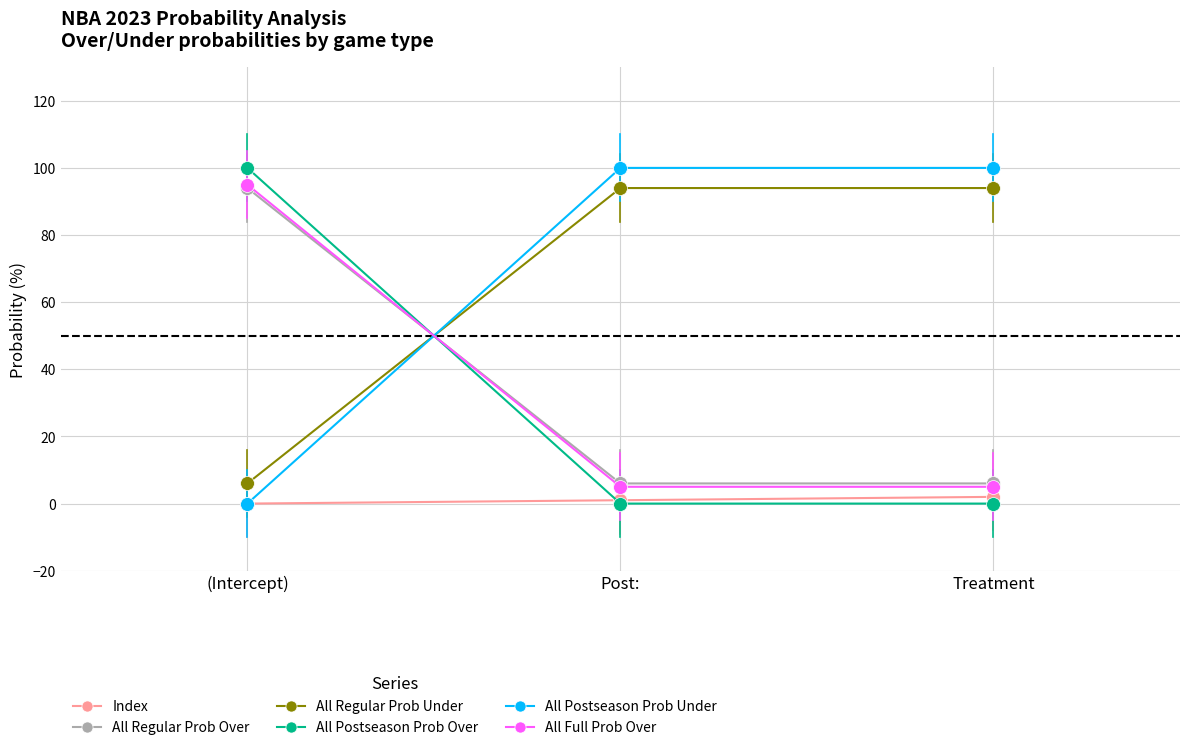

How many lines are shown in the chart?

6